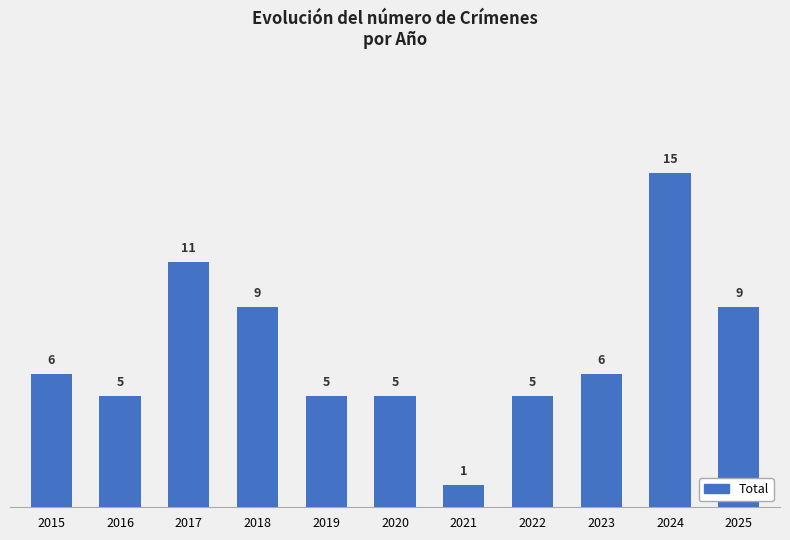

What is the difference between the maximum and minimum values?

14